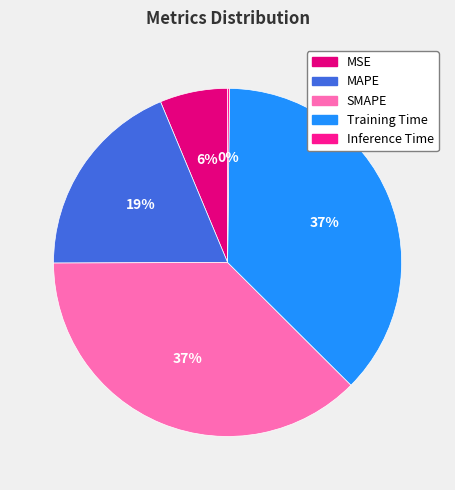

Do SMAPE and Inference Time together represent more than half of the pie?

No